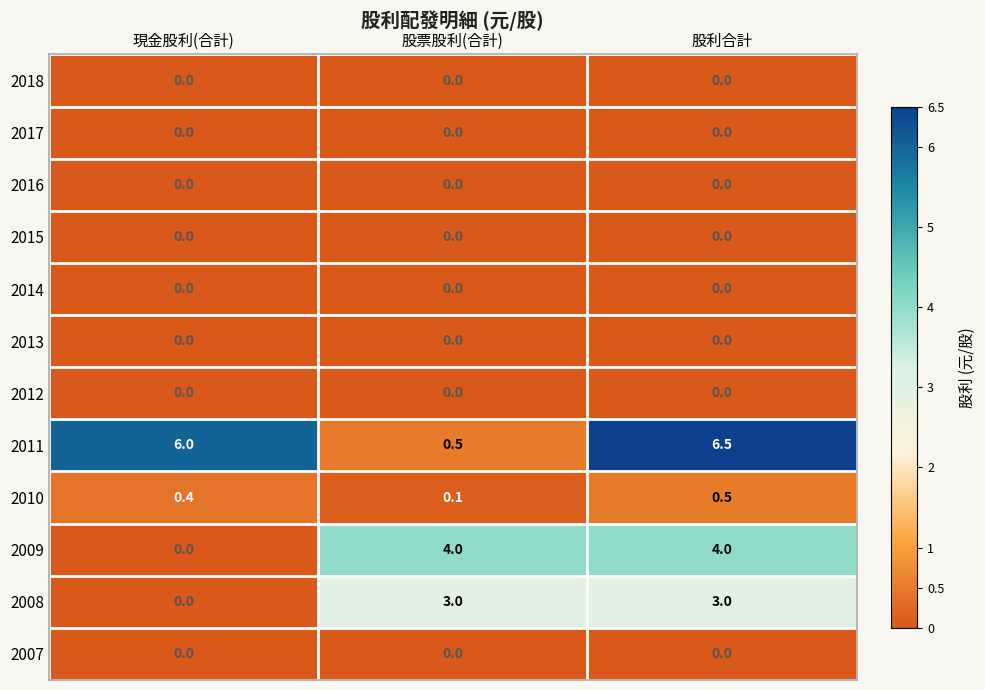

The value of 2012 at 股票股利(合計) is 0.0. True or false?

True